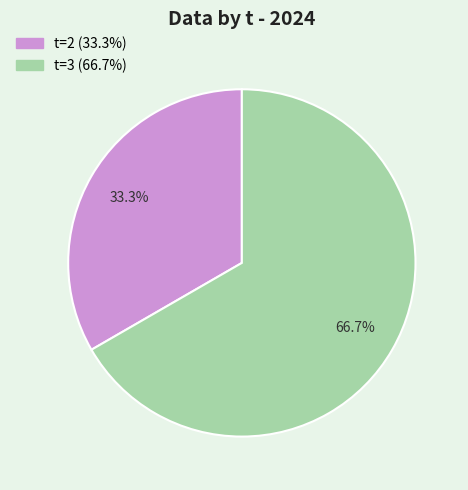

To the nearest percent, what is the average slice percentage?

50%